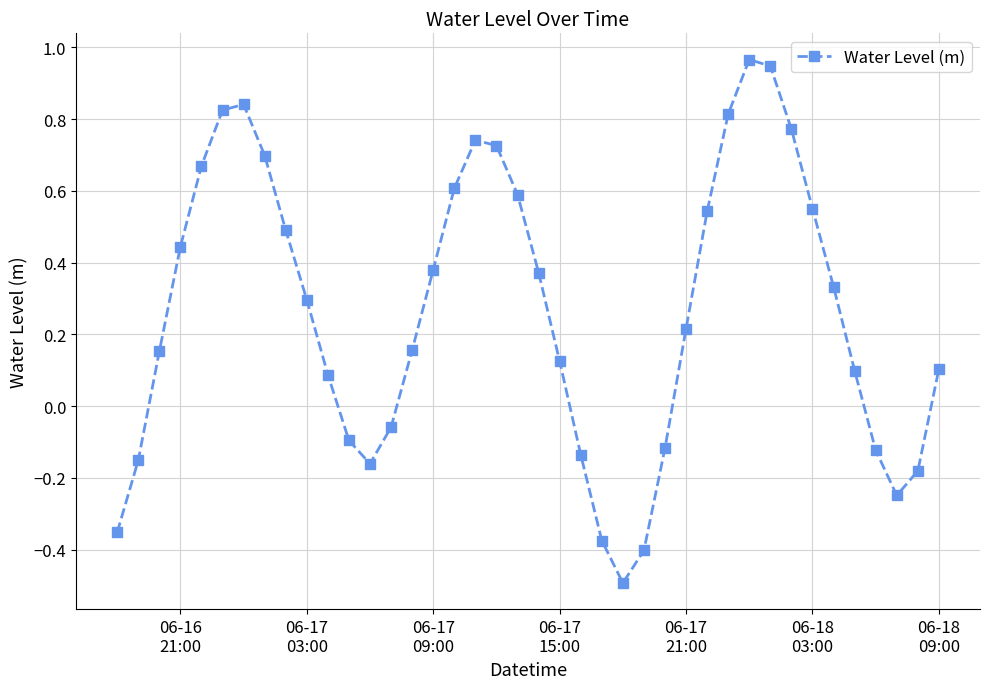

What is the smallest value displayed?

-0.5